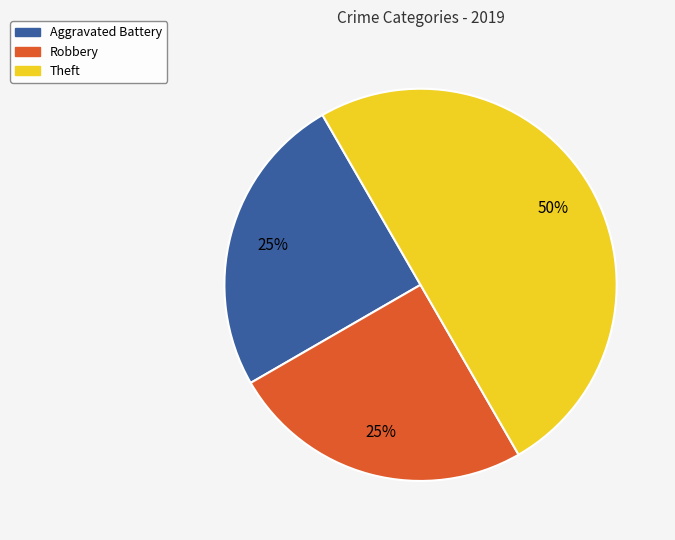

Count the number of slices in the pie.

3